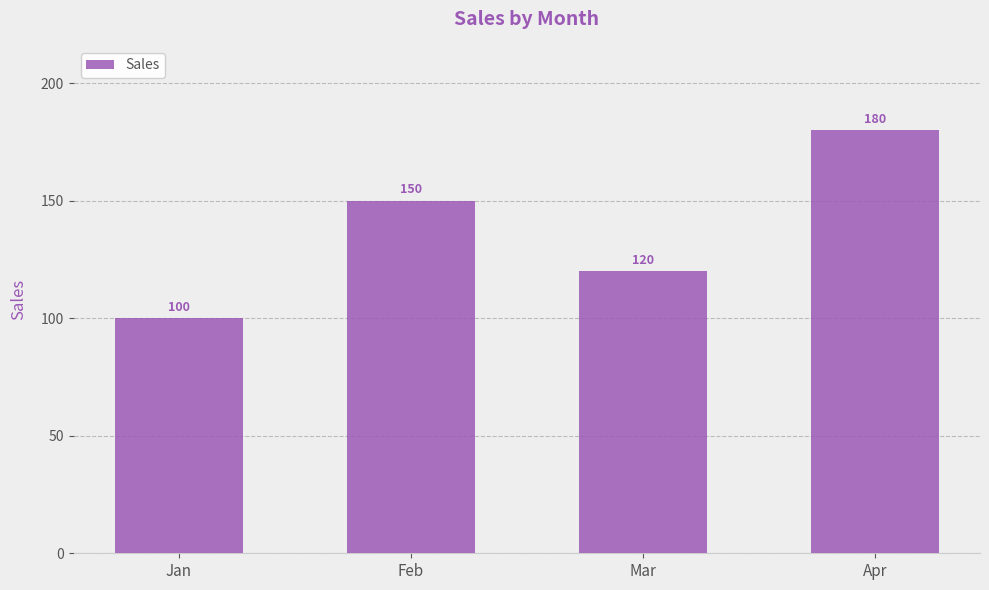

Does the chart contain stacked bars?

No